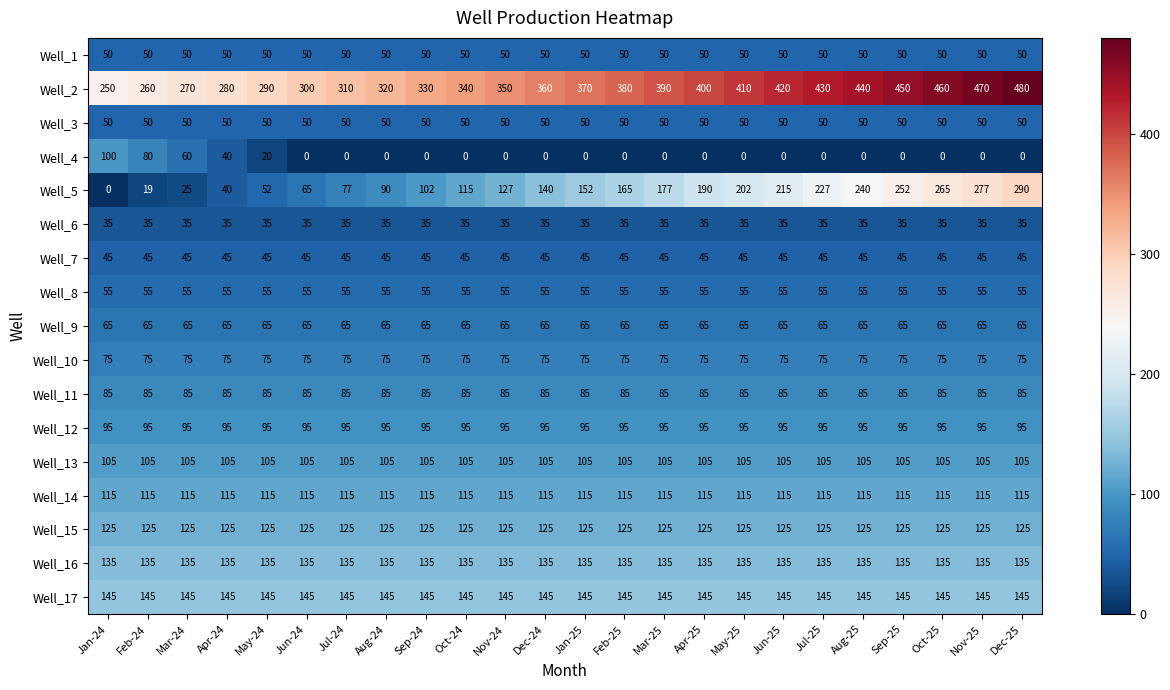

Which category has the lowest value in the Well_5 series?

Jan-24